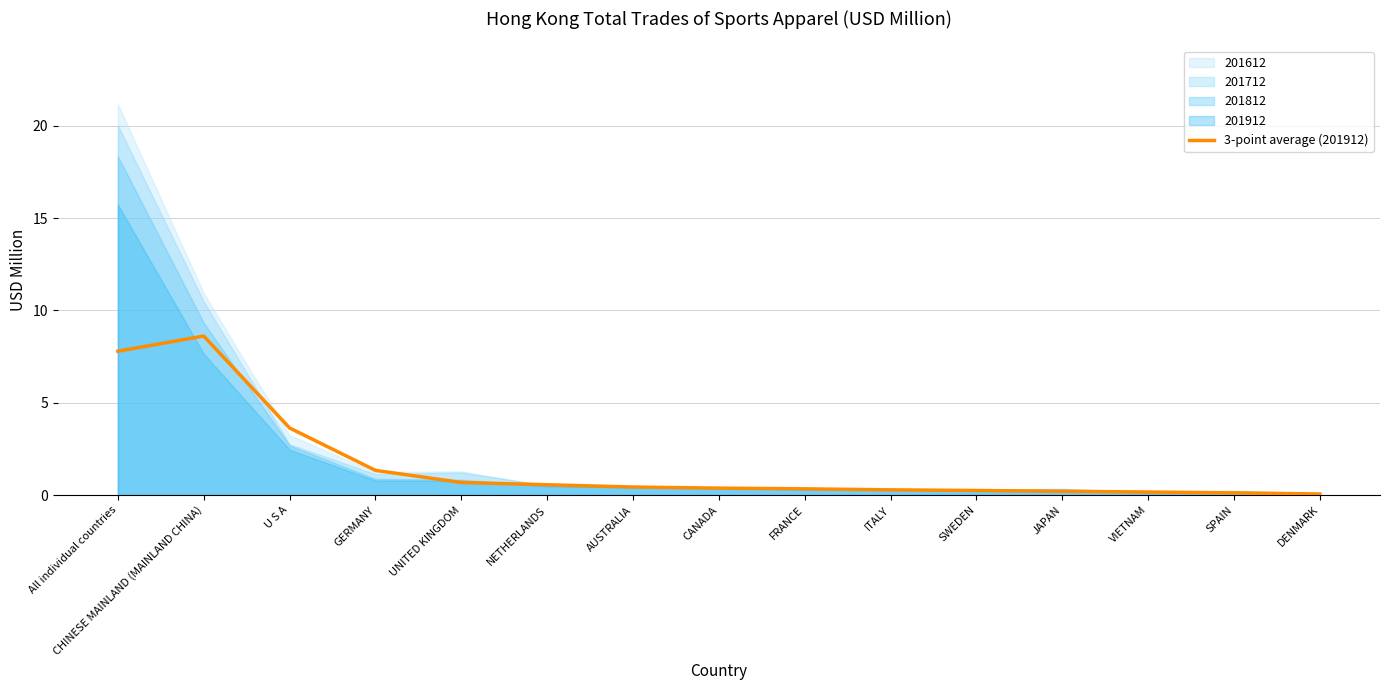

What is the highest value of the 3-point average (201912) series?

8.6